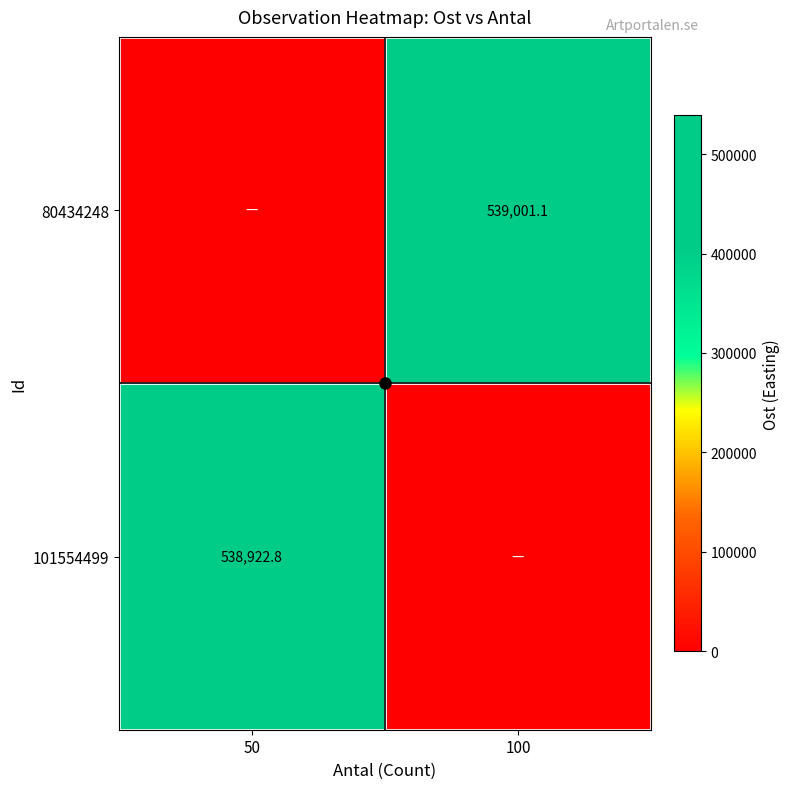

At which category does the chart reach its peak across all series?

100